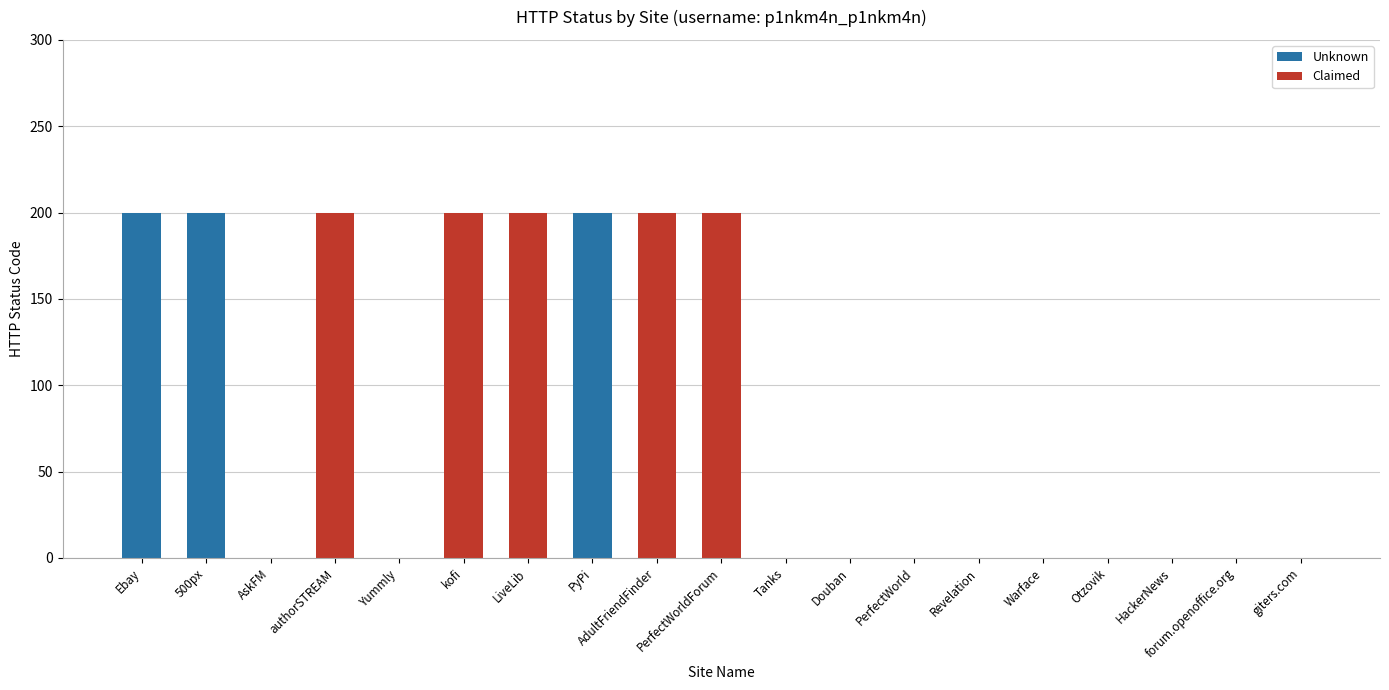

What position from the left is Tanks?

11